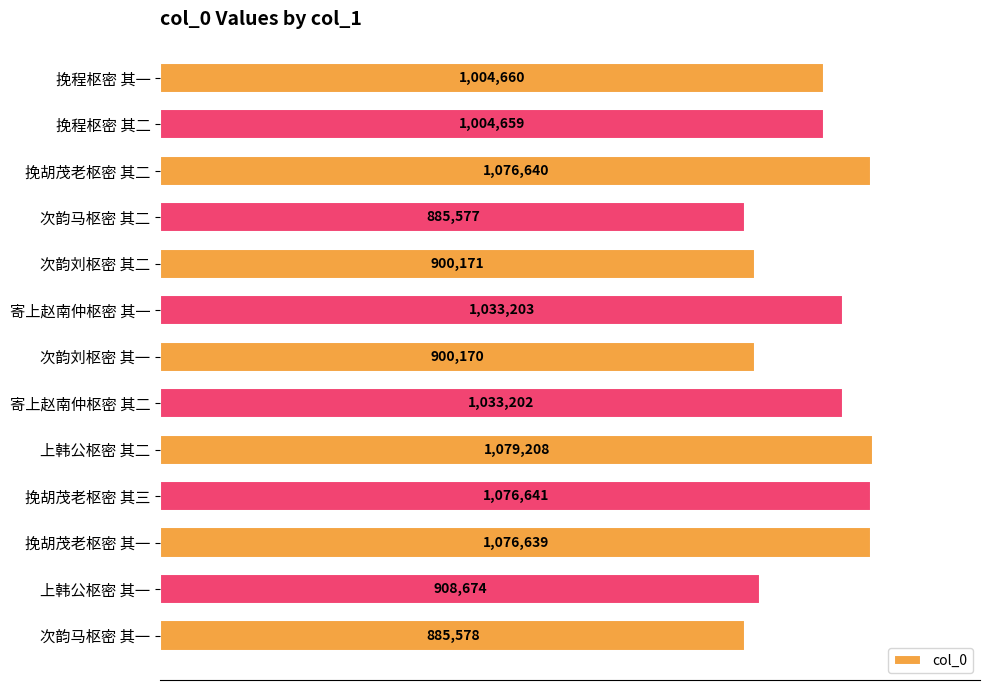

Are the bars horizontal?

Yes